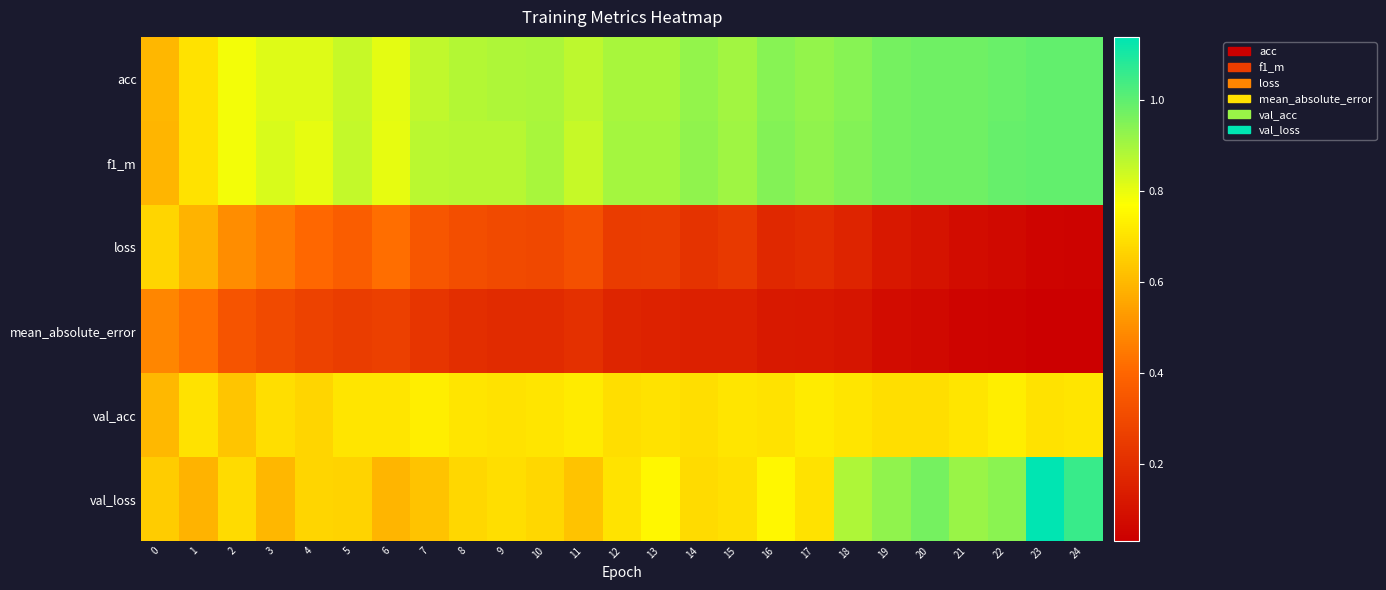

Reading left to right, what are all the values shown in this chart?

acc: 0=0.6	1=0.7	2=0.8	3=0.8	4=0.8	5=0.9	6=0.8	7=0.9	8=0.9	9=0.9	10=0.9	11=0.9	12=0.9	13=0.9	14=0.9	15=0.9	16=0.9	17=0.9	18=0.9	19=1.0	20=1.0	21=1.0	22=1.0	23=1.0	24=1.0
f1_m: 0=0.6	1=0.7	2=0.8	3=0.8	4=0.8	5=0.9	6=0.8	7=0.9	8=0.9	9=0.9	10=0.9	11=0.8	12=0.9	13=0.9	14=0.9	15=0.9	16=0.9	17=0.9	18=0.9	19=1.0	20=1.0	21=1.0	22=1.0	23=1.0	24=1.0
loss: 0=0.7	1=0.6	2=0.5	3=0.5	4=0.4	5=0.4	6=0.4	7=0.3	8=0.3	9=0.3	10=0.3	11=0.3	12=0.2	13=0.3	14=0.2	15=0.2	16=0.2	17=0.2	18=0.2	19=0.1	20=0.1	21=0.1	22=0.1	23=0.0	24=0.0
mean_absolute_error: 0=0.5	1=0.4	2=0.3	3=0.3	4=0.3	5=0.3	6=0.3	7=0.2	8=0.2	9=0.2	10=0.2	11=0.2	12=0.2	13=0.2	14=0.1	15=0.2	16=0.1	17=0.1	18=0.1	19=0.1	20=0.1	21=0.1	22=0.0	23=0.0	24=0.0
val_acc: 0=0.6	1=0.7	2=0.6	3=0.7	4=0.7	5=0.7	6=0.7	7=0.7	8=0.7	9=0.7	10=0.7	11=0.7	12=0.7	13=0.7	14=0.7	15=0.7	16=0.7	17=0.7	18=0.7	19=0.7	20=0.7	21=0.7	22=0.7	23=0.7	24=0.7
val_loss: 0=0.6	1=0.6	2=0.7	3=0.6	4=0.7	5=0.7	6=0.6	7=0.6	8=0.7	9=0.7	10=0.7	11=0.6	12=0.7	13=0.8	14=0.7	15=0.7	16=0.8	17=0.7	18=0.9	19=0.9	20=1.0	21=0.9	22=0.9	23=1.1	24=1.1